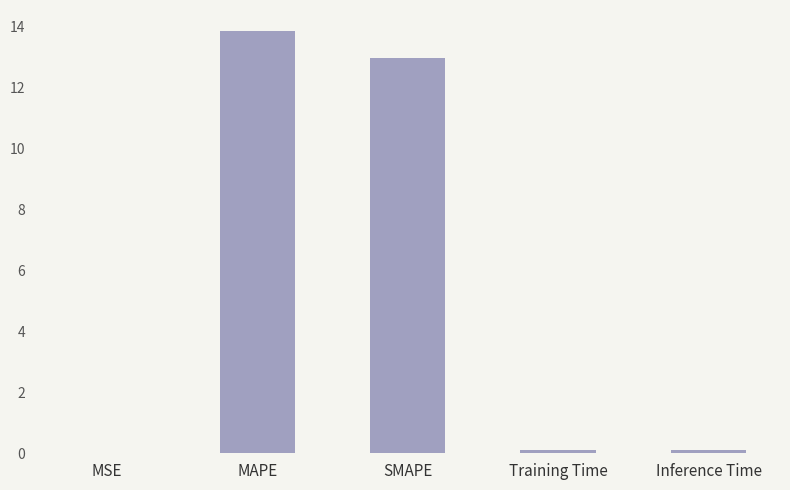

What is the sum of all values?

27.0